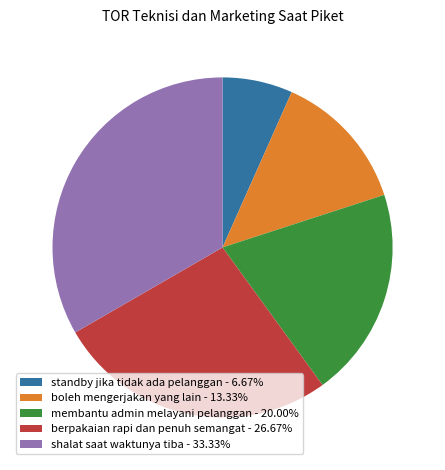

True or false: membantu admin melayani pelanggan accounts for 26% of the total.

False